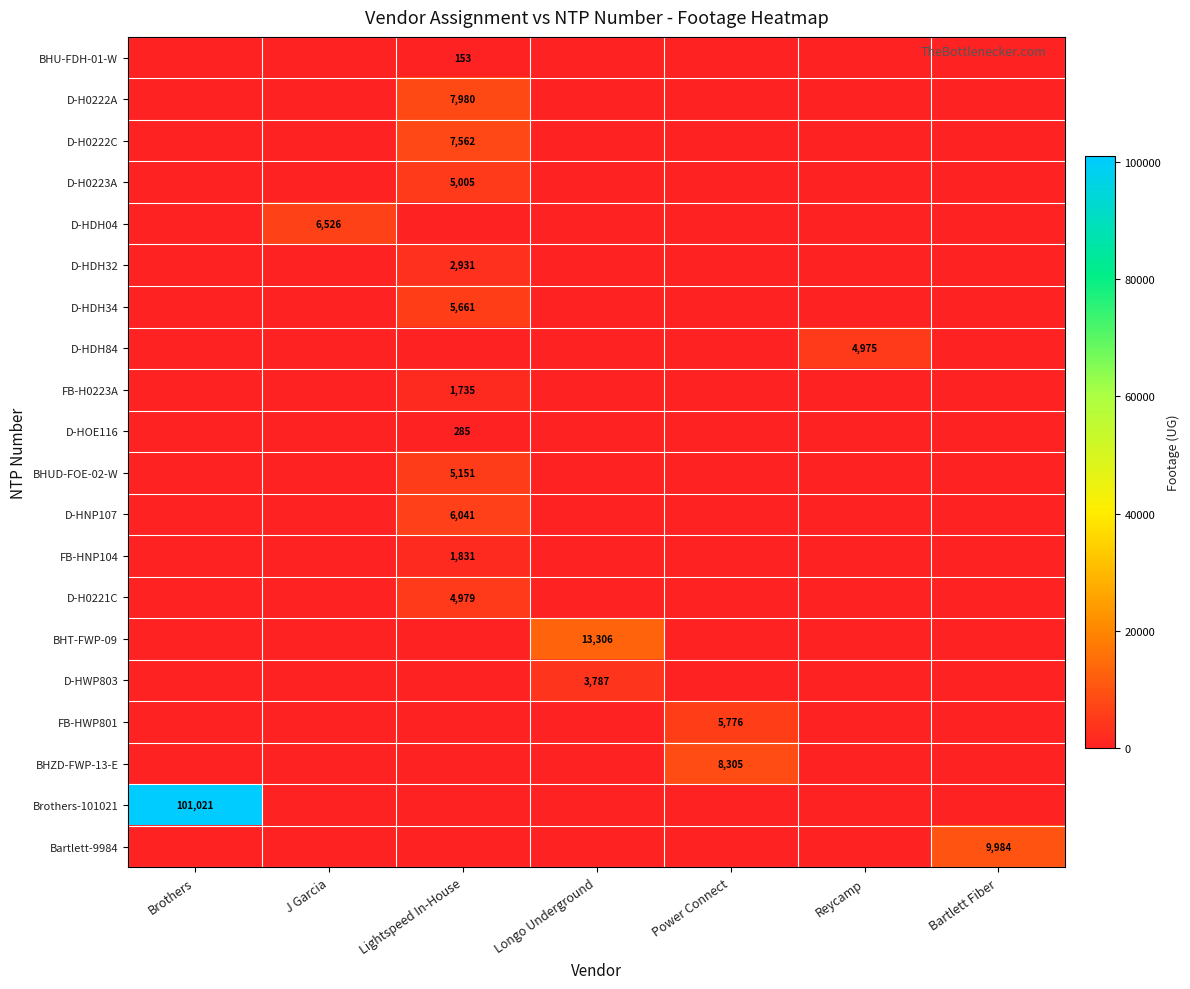

The Bartlett-9984 series shows 15481 at Bartlett Fiber. True or false?

False